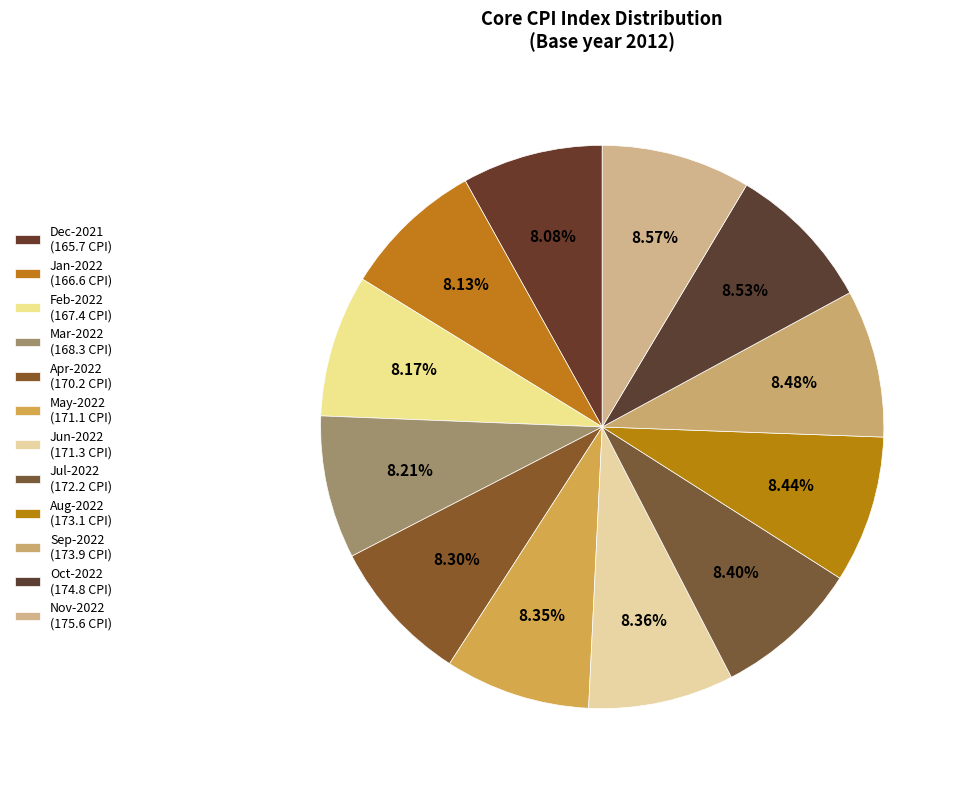

Is there a majority slice in this chart?

No